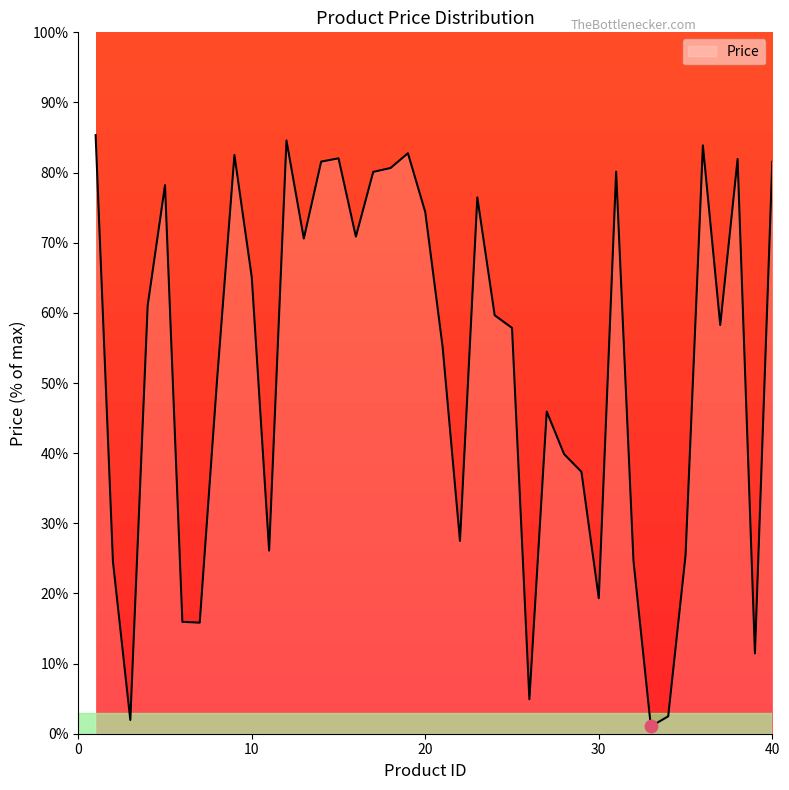

What is the greatest value displayed?

85.3